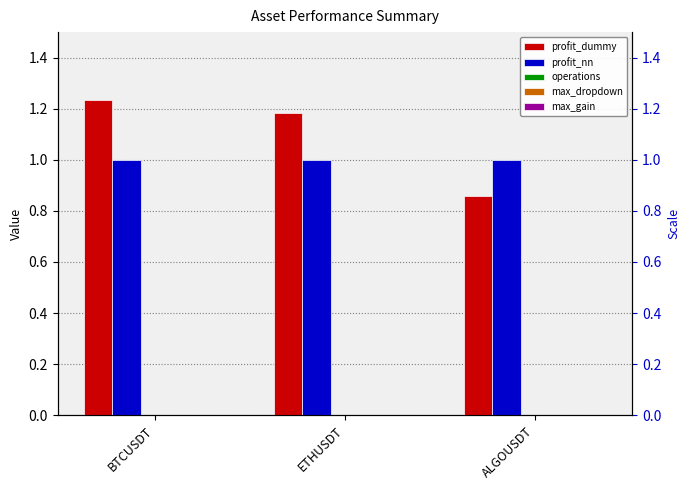

The operations series shows 0.0 at ALGOUSDT. True or false?

True